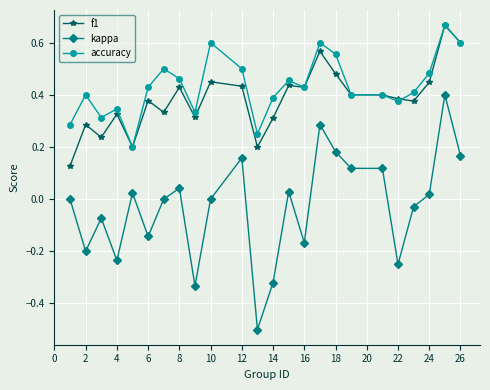

How many lines are shown in the chart?

3